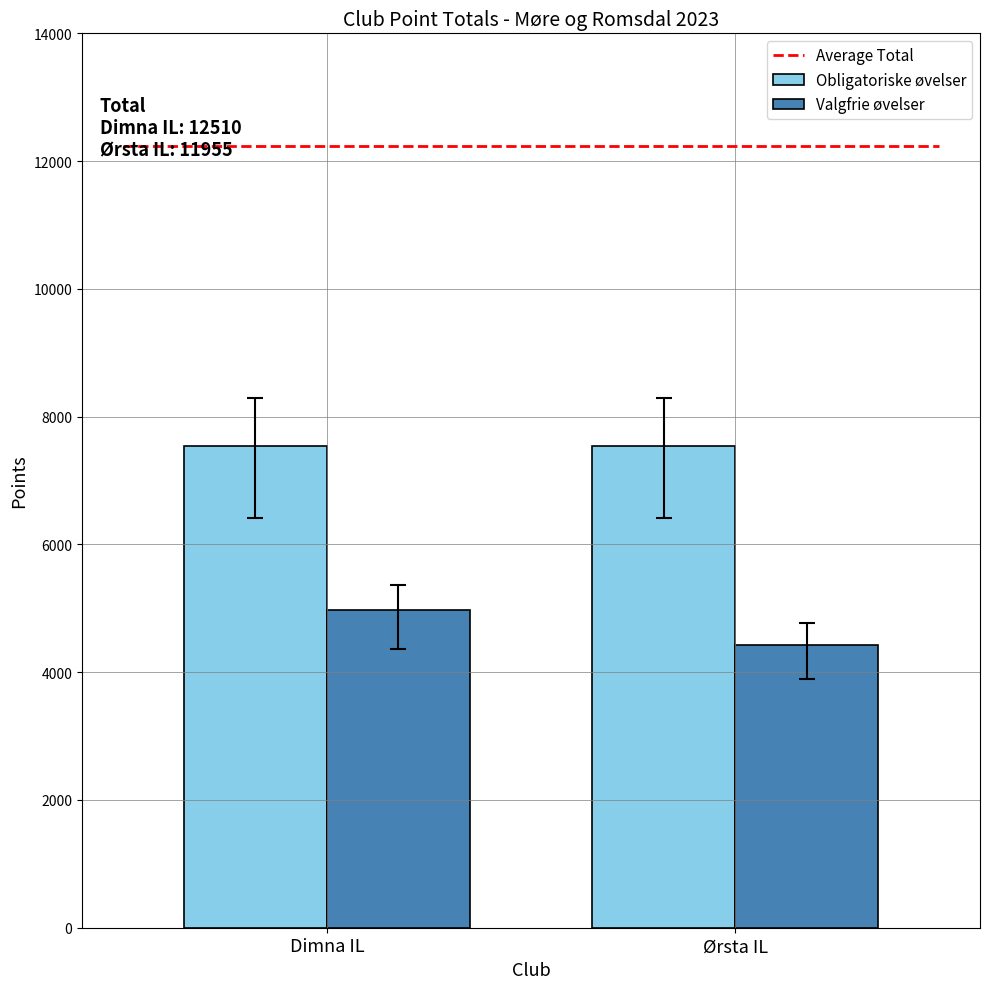

Does the chart contain stacked bars?

No